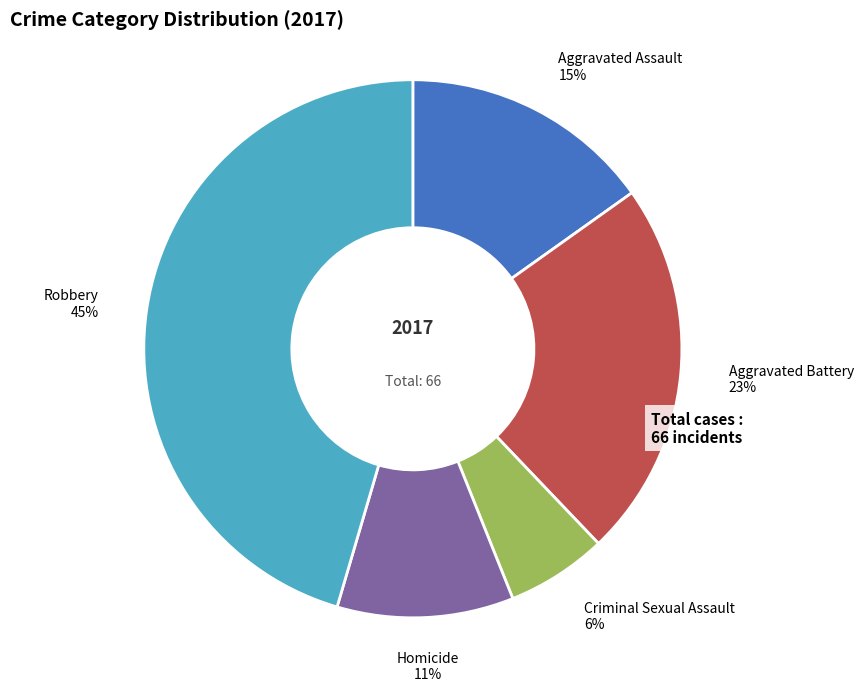

To the nearest percent, what is the difference between the largest and smallest slice percentages?

39%